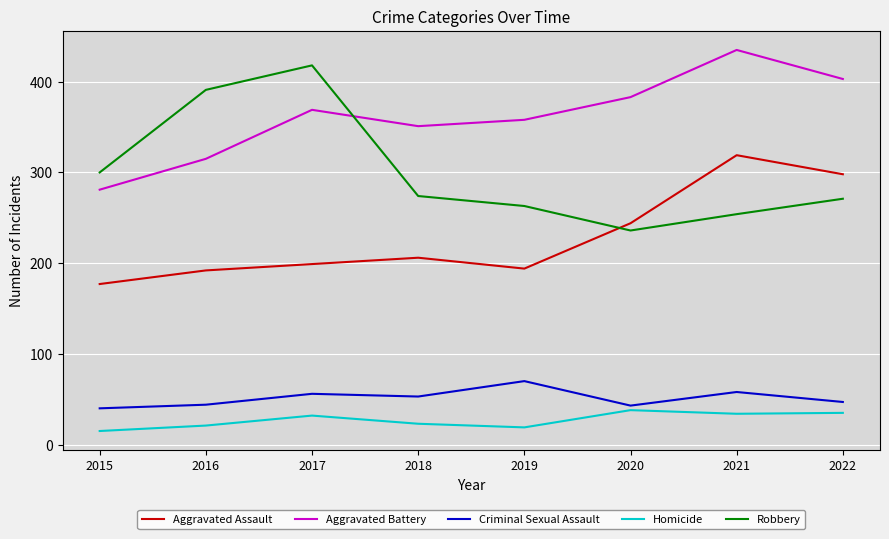

What is the sum of all Aggravated Assault values?

1829